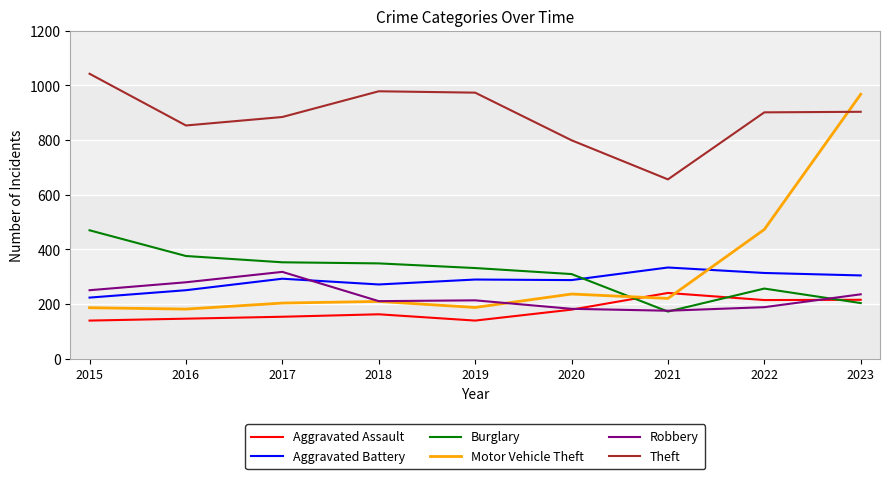

True or false: Aggravated Assault and Theft intersect in this chart.

False